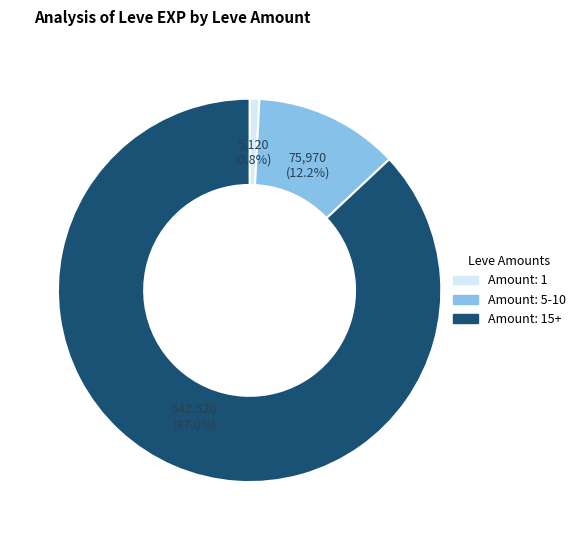

Does any single category account for the majority?

Yes